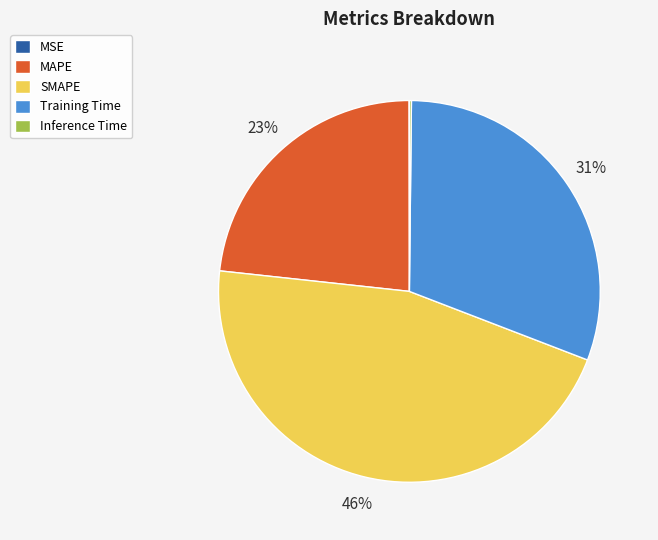

Is there any slice that represents more than half of the pie?

No